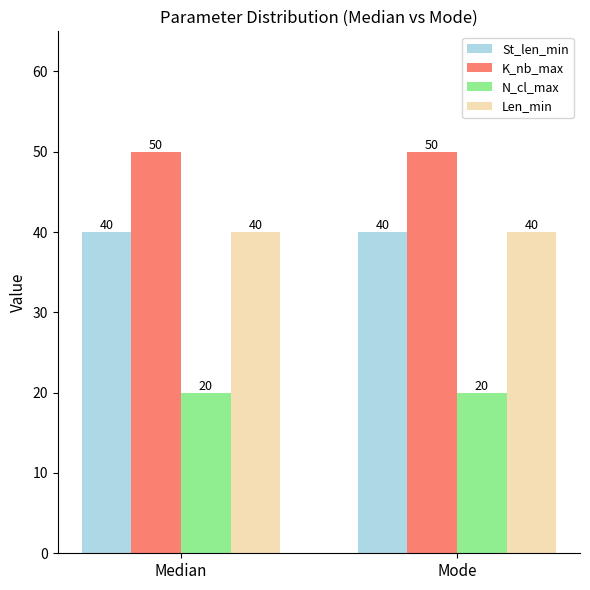

What is the sum of the N_cl_max values at Mode and Median?

40